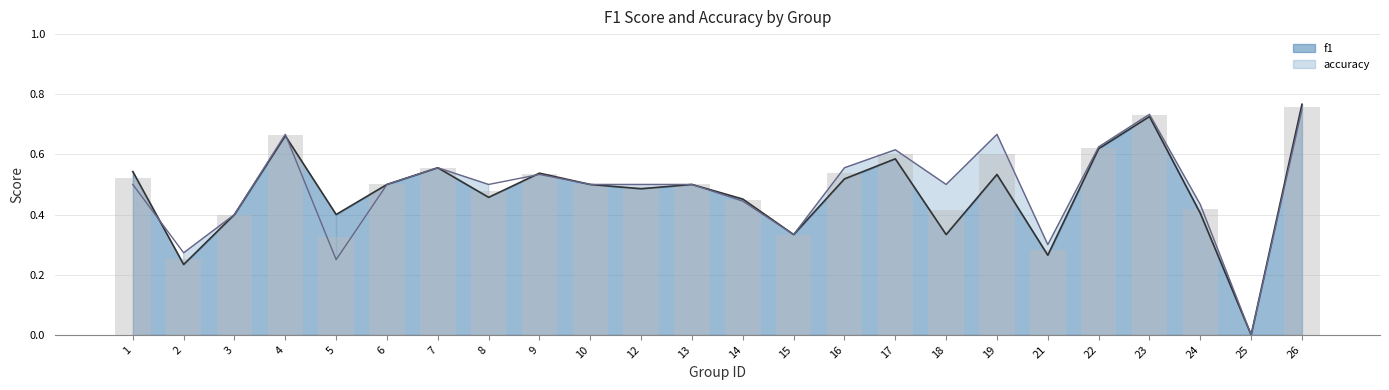

Is the value of accuracy at 14 greater than the value of f1 at 4?

No